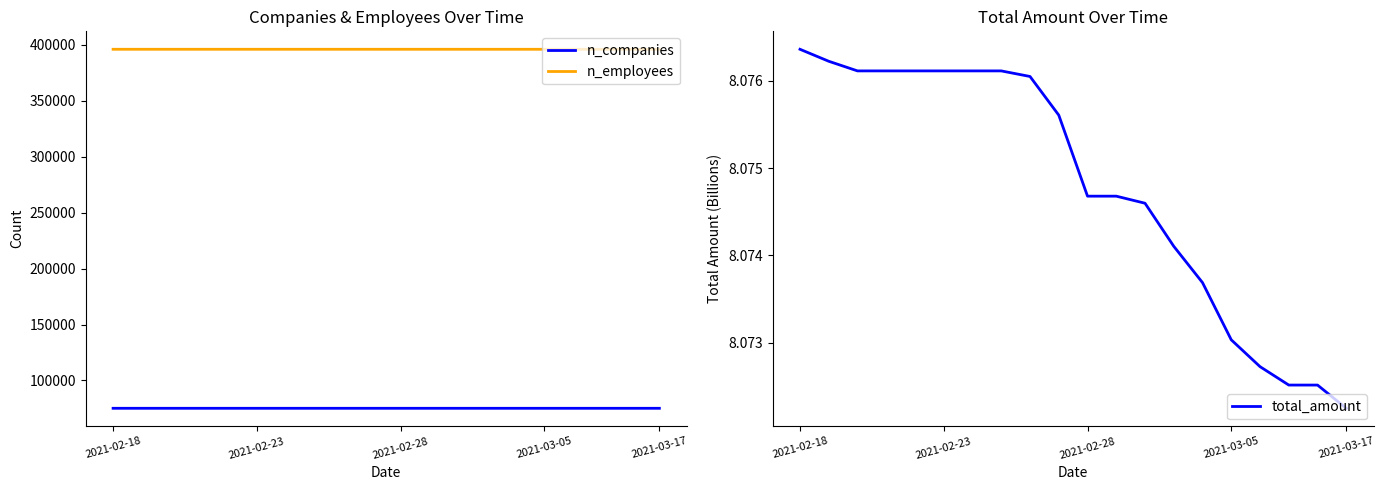

What is the sum of all n_employees values?

7919495